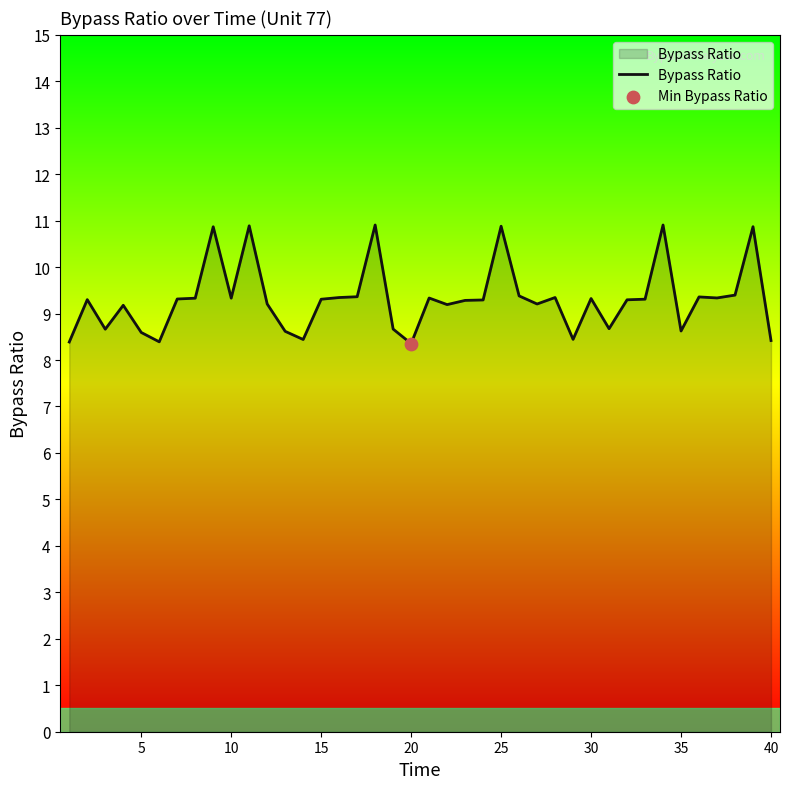

What is the smallest value displayed?

8.4